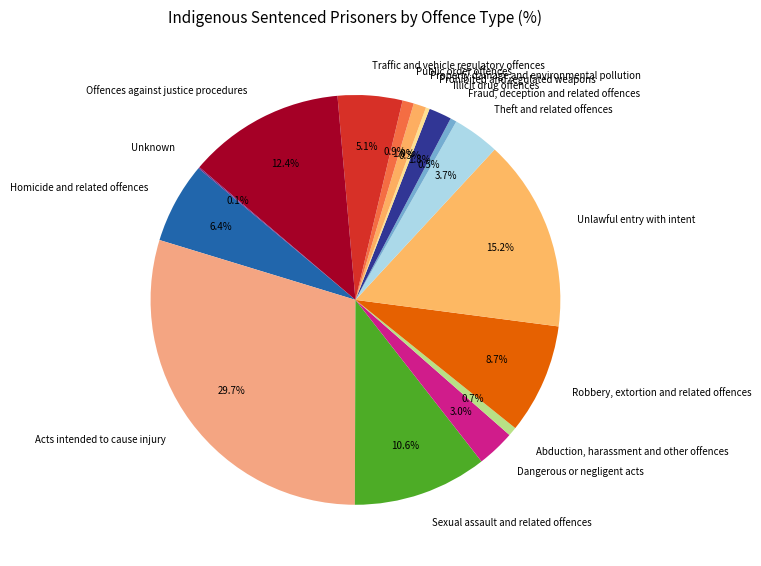

The Property damage and environmental pollution slice represents 11% of the pie. True or false?

False